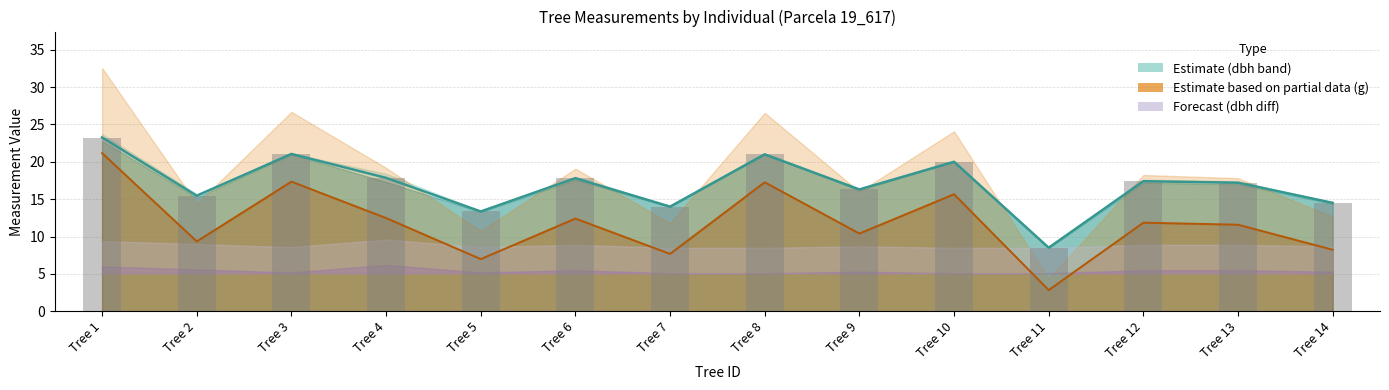

How many groups of bars are there?

14